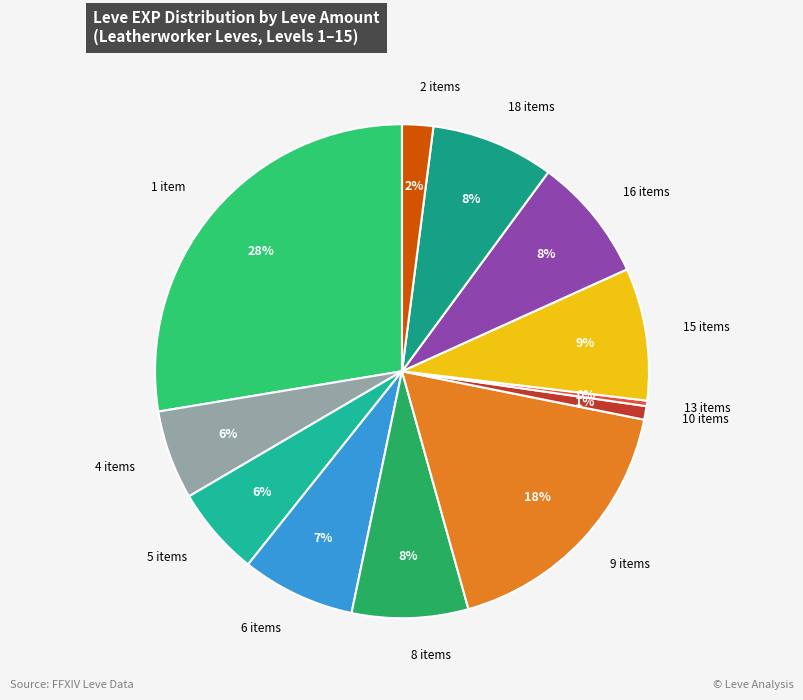

Count the number of slices in the pie.

12